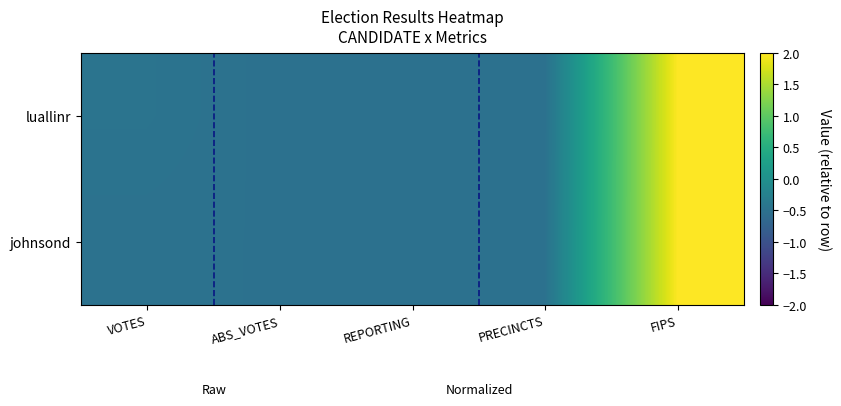

At how many categories does at least one series exceed 1?

1